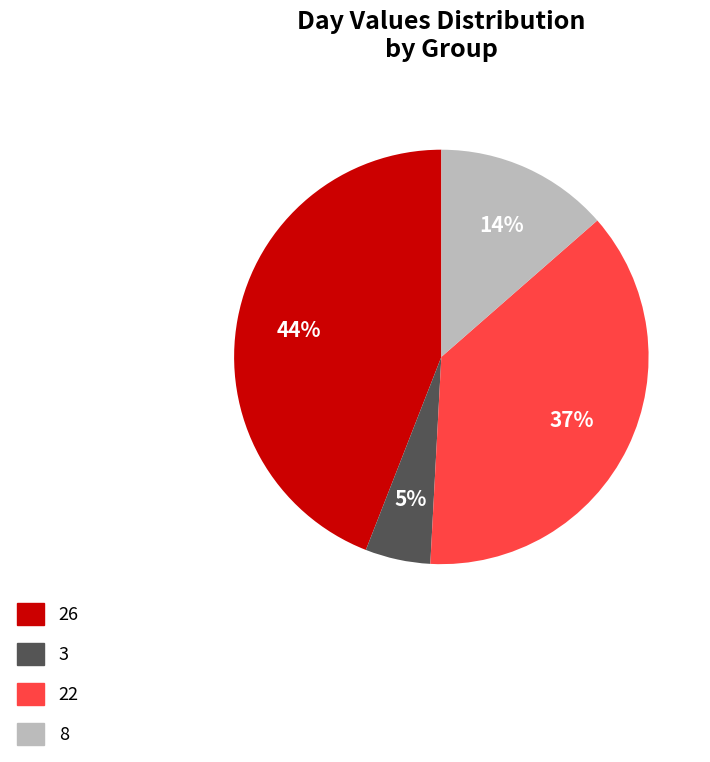

Is there any slice that represents more than half of the pie?

No